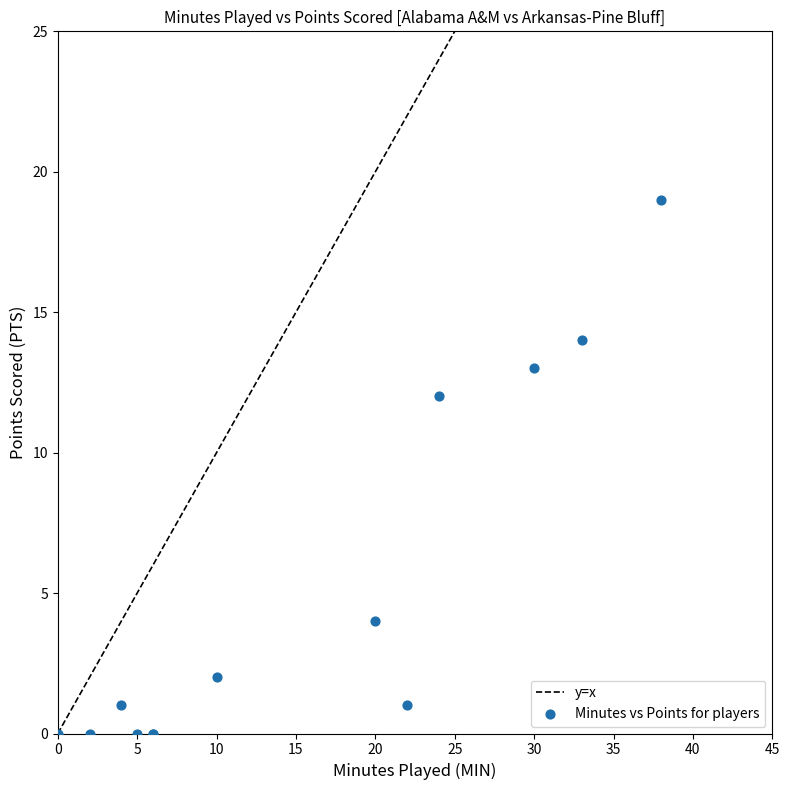

What Y value in the scatter plot is closest to 9?

12